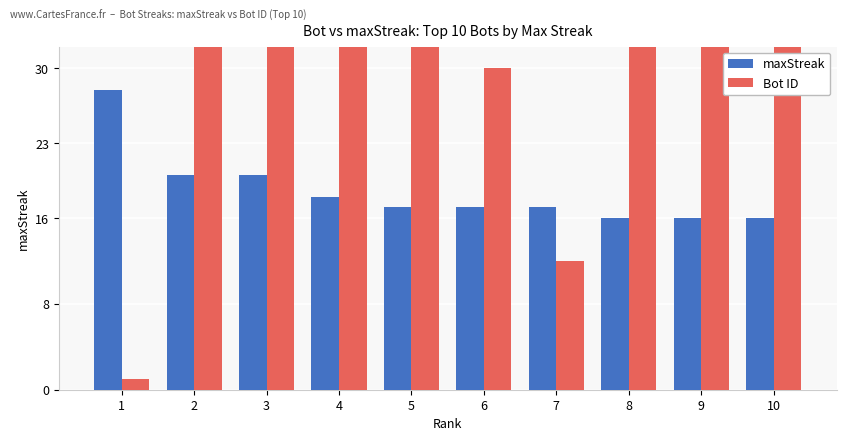

True or false: Bot ID has a value of 72 at 9.

True